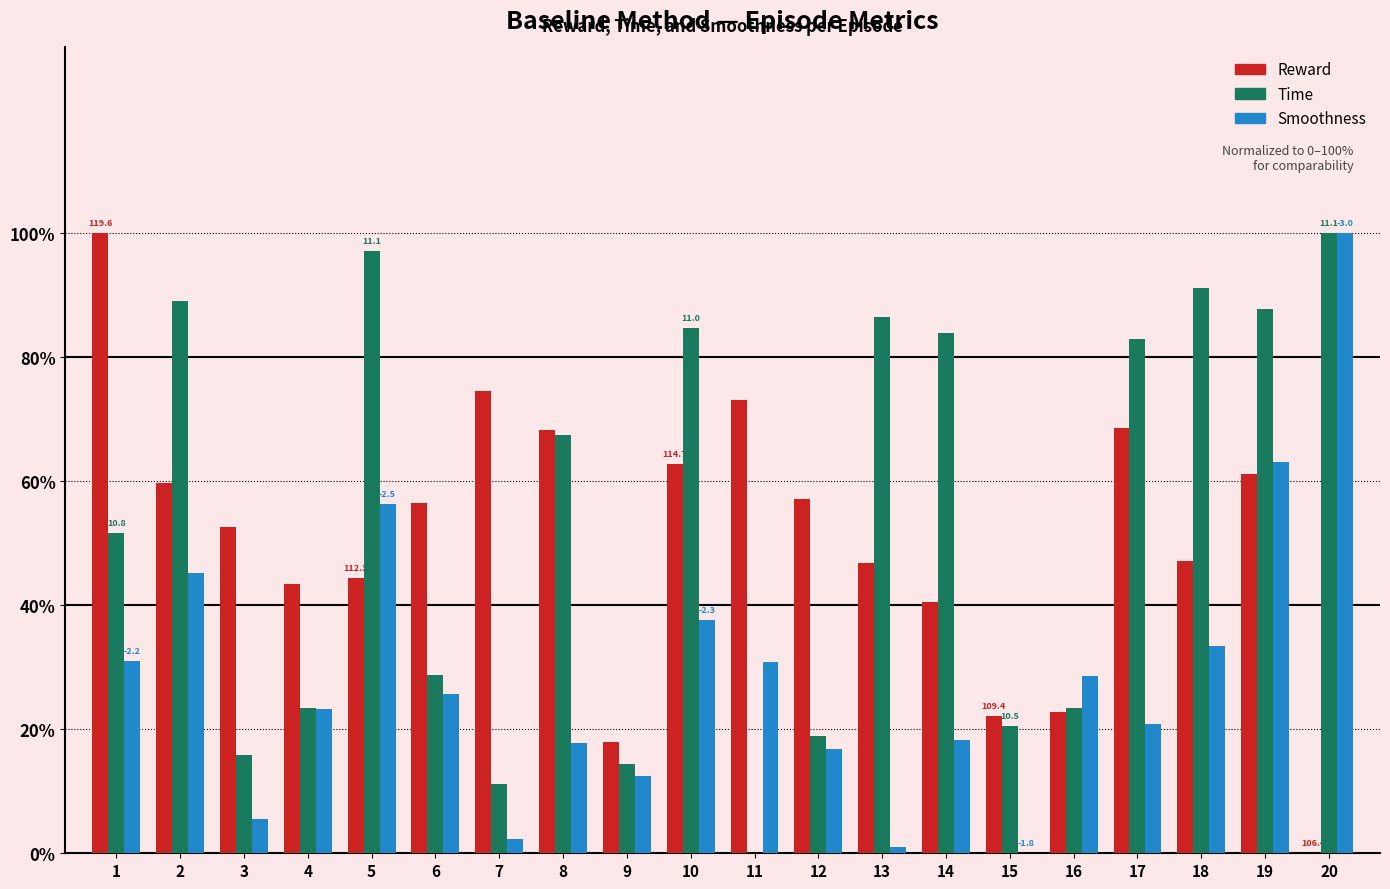

Is it true that Time equals 52.1 at 18?

False